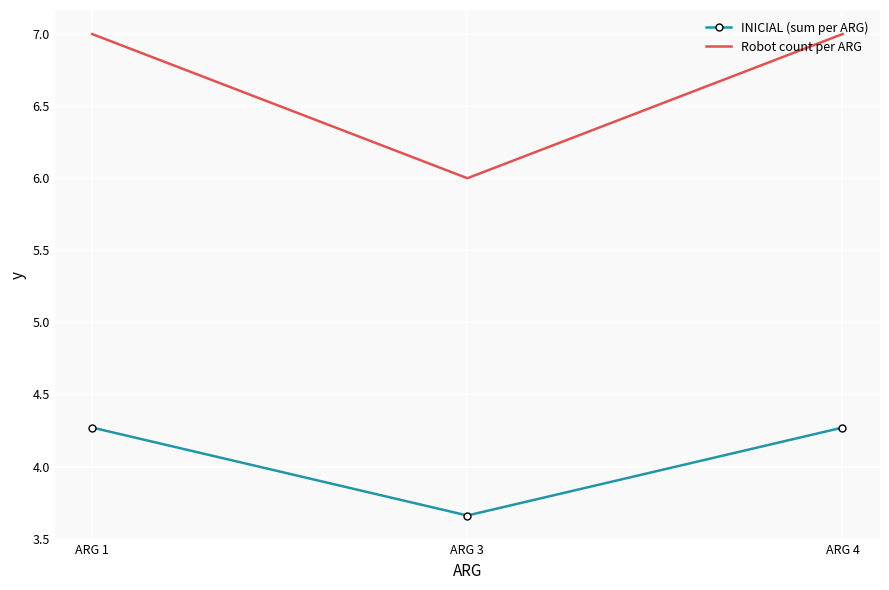

Which series has the largest total across all categories?

Robot count per ARG